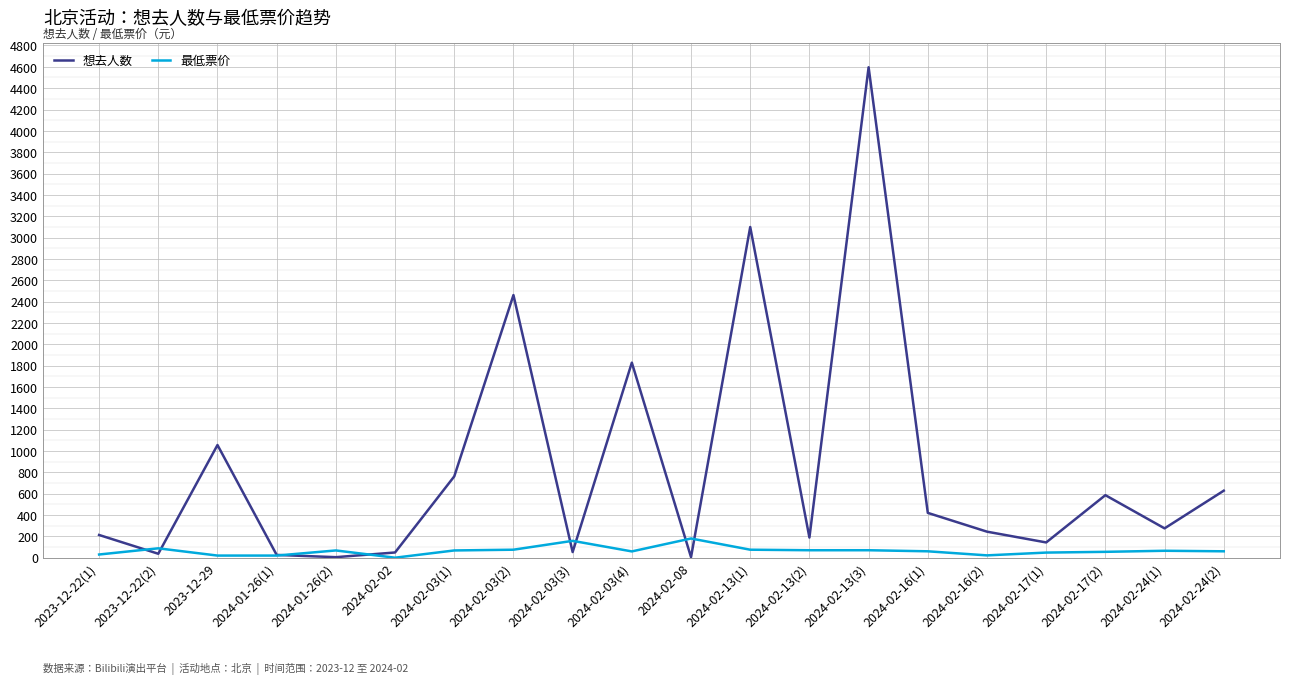

Rank the series by their average value, from lowest to highest.

最低票价, 想去人数